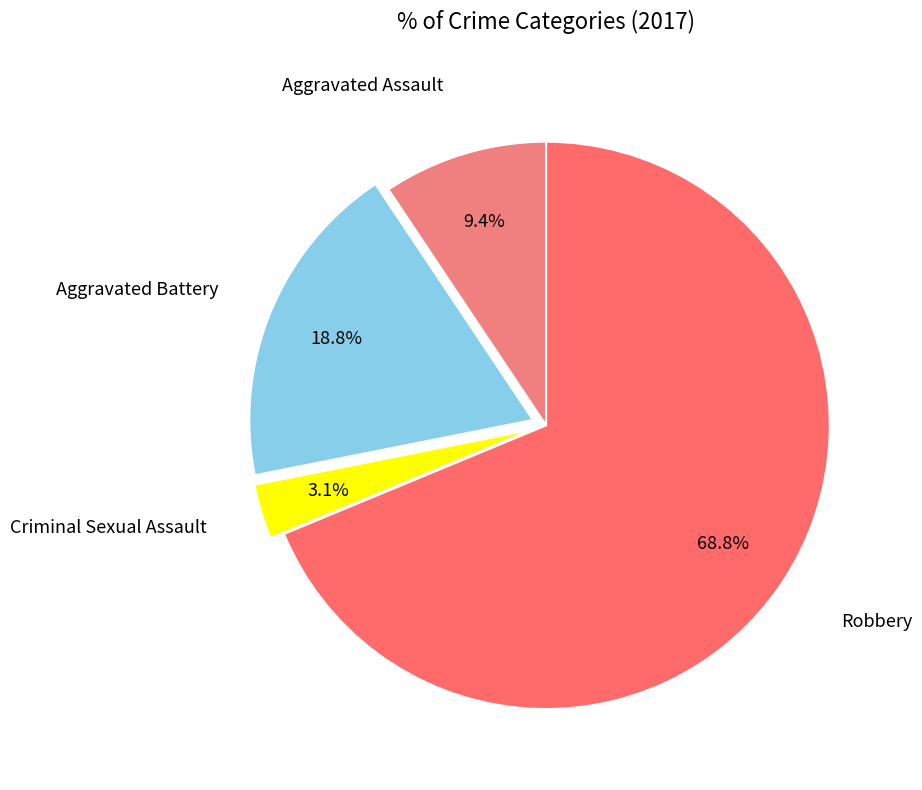

Which slice is the largest?

Robbery